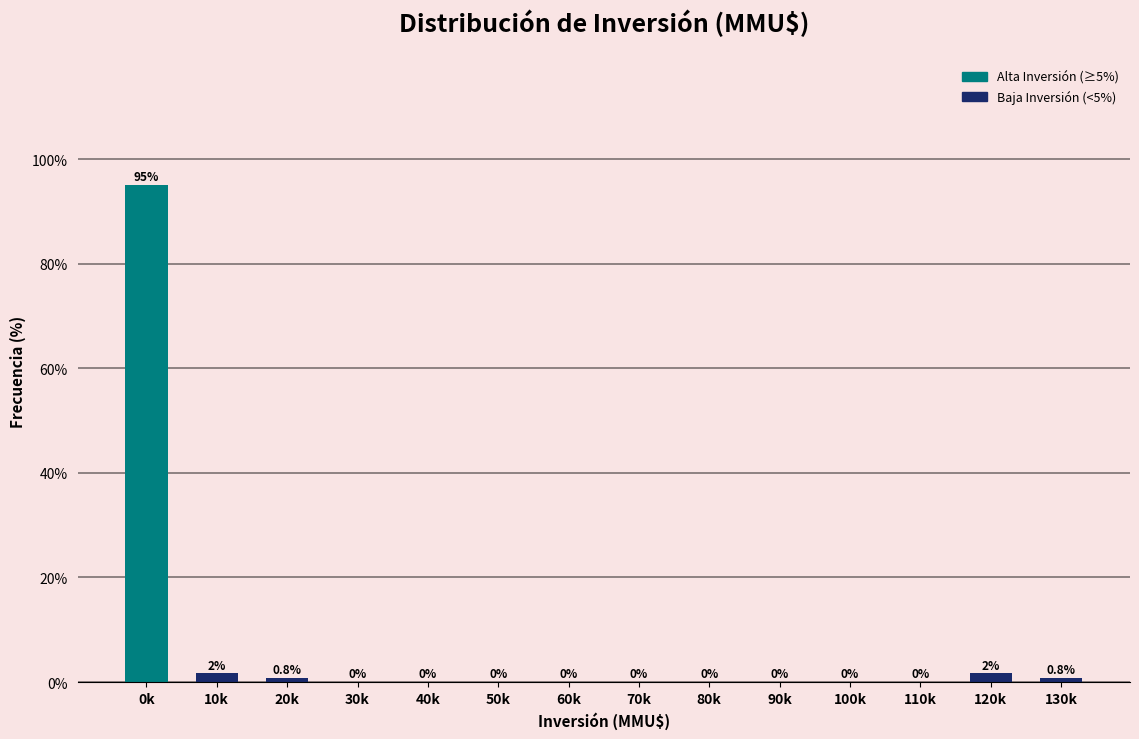

Which label corresponds to the largest value in the chart?

0k